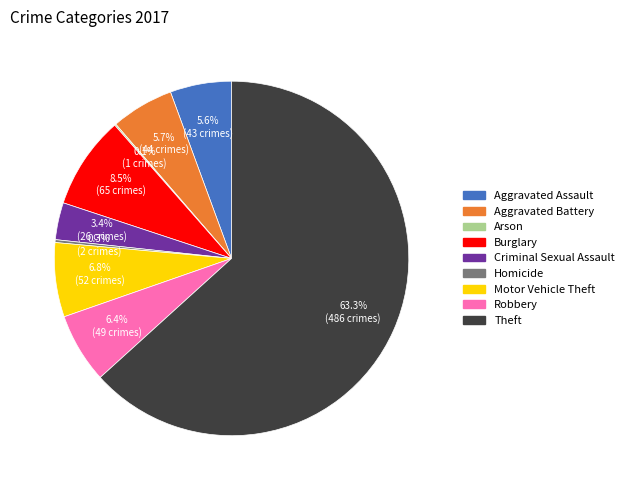

Does any single category account for the majority?

Yes